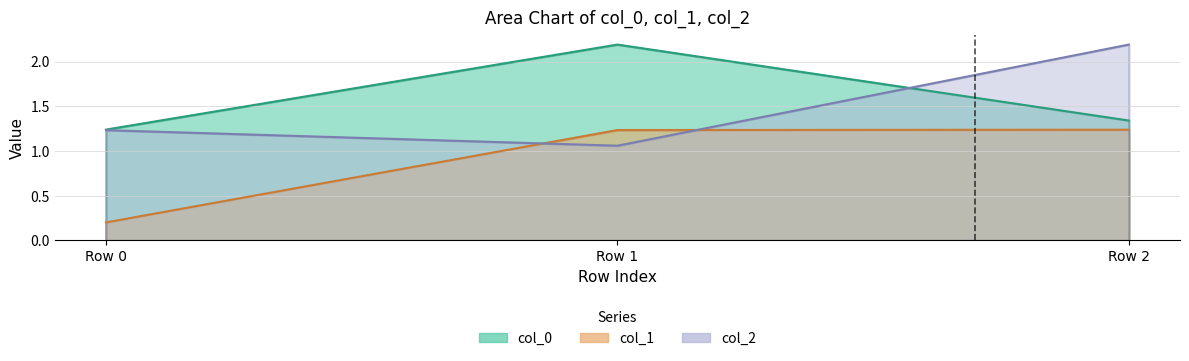

Count the number of categories in the chart.

3